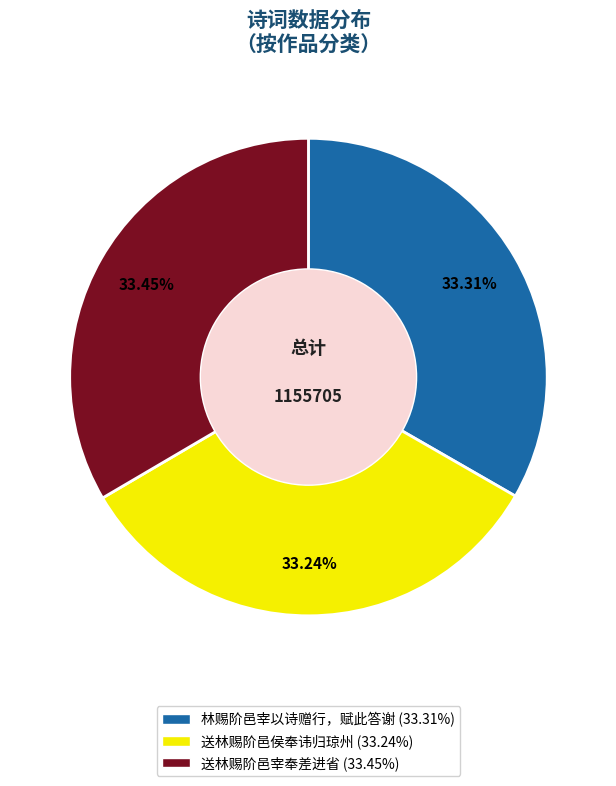

What is the ratio of the value at 林赐阶邑宰以诗赠行，赋此答谢 (33.31%) to the value at 送林赐阶邑宰奉差进省 (33.45%)?

1.0